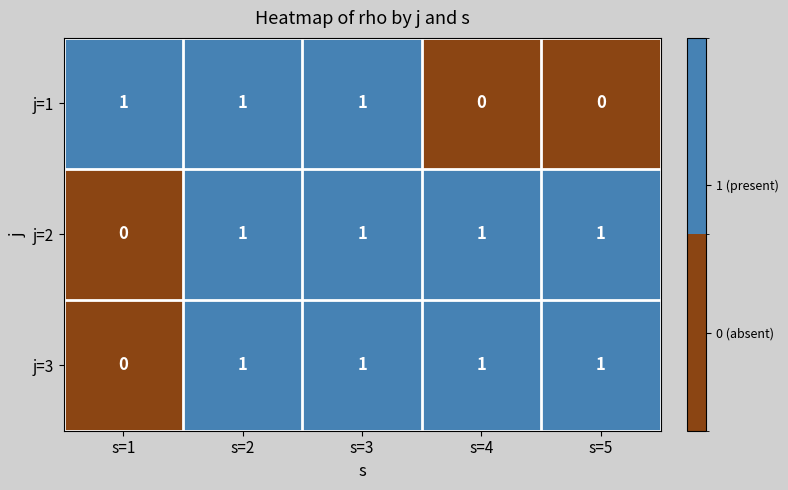

What is the spread (max minus min) of values at s=4?

1